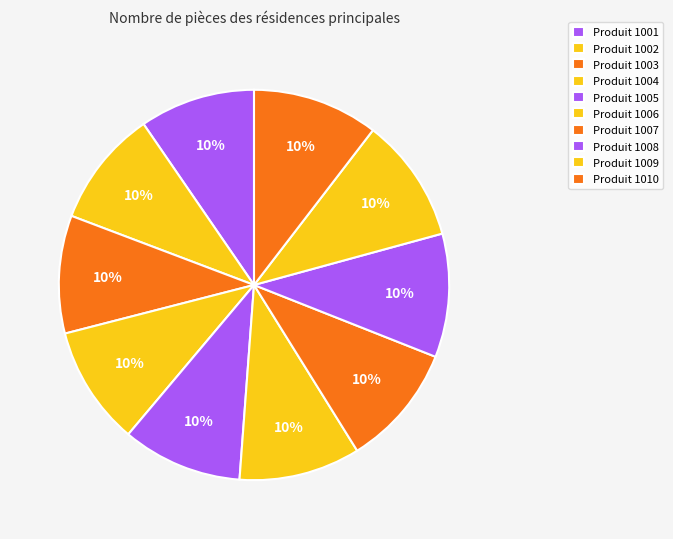

How many slices are in this pie chart?

10